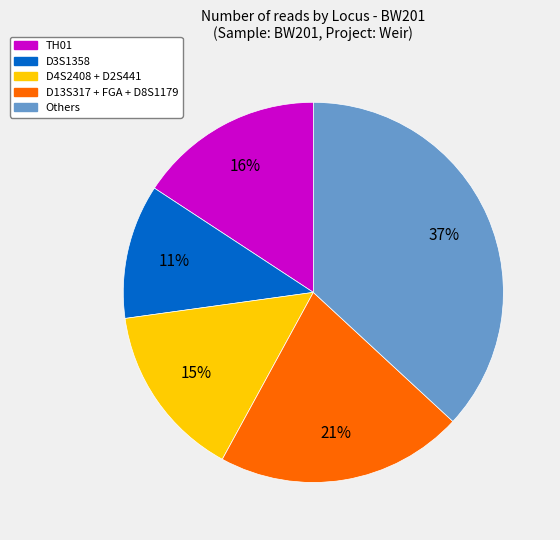

Is there a majority slice in this chart?

No